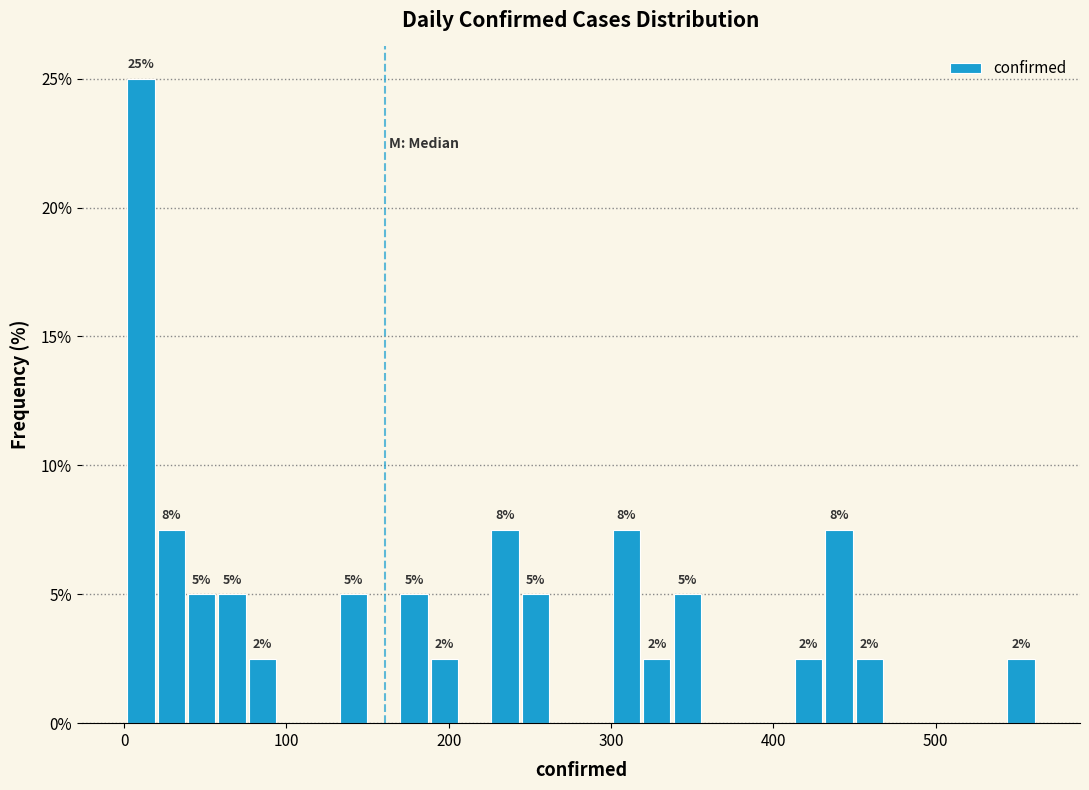

Around what value on the x-axis is the tallest bar? Give the approximate position of its centre, as read against the axis.

10